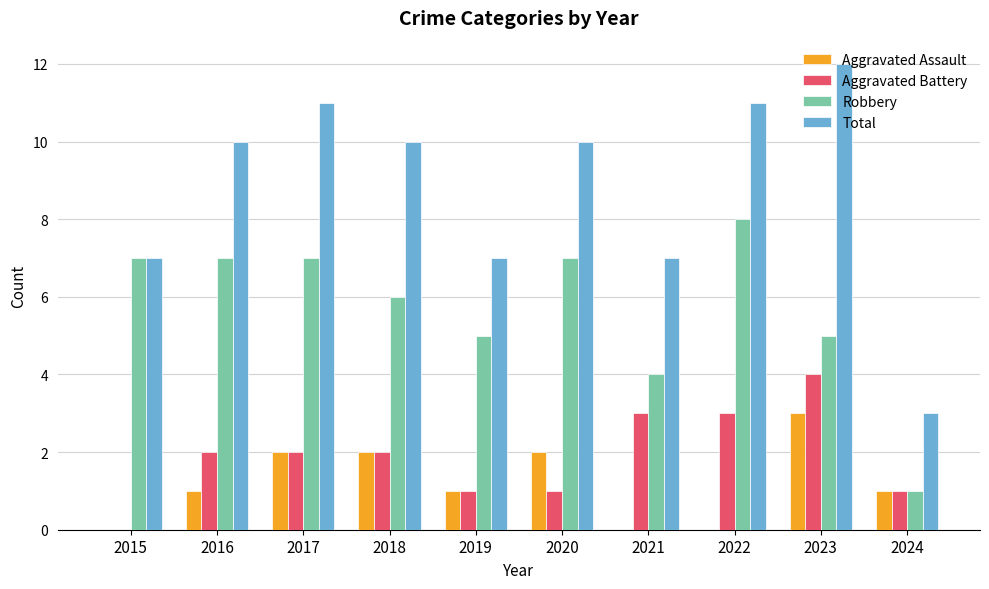

Reading right to left, list all the values displayed in this chart.

Aggravated Assault: 1	3	0	0	2	1	2	2	1	0
Aggravated Battery: 1	4	3	3	1	1	2	2	2	0
Robbery: 1	5	8	4	7	5	6	7	7	7
Total: 3	12	11	7	10	7	10	11	10	7